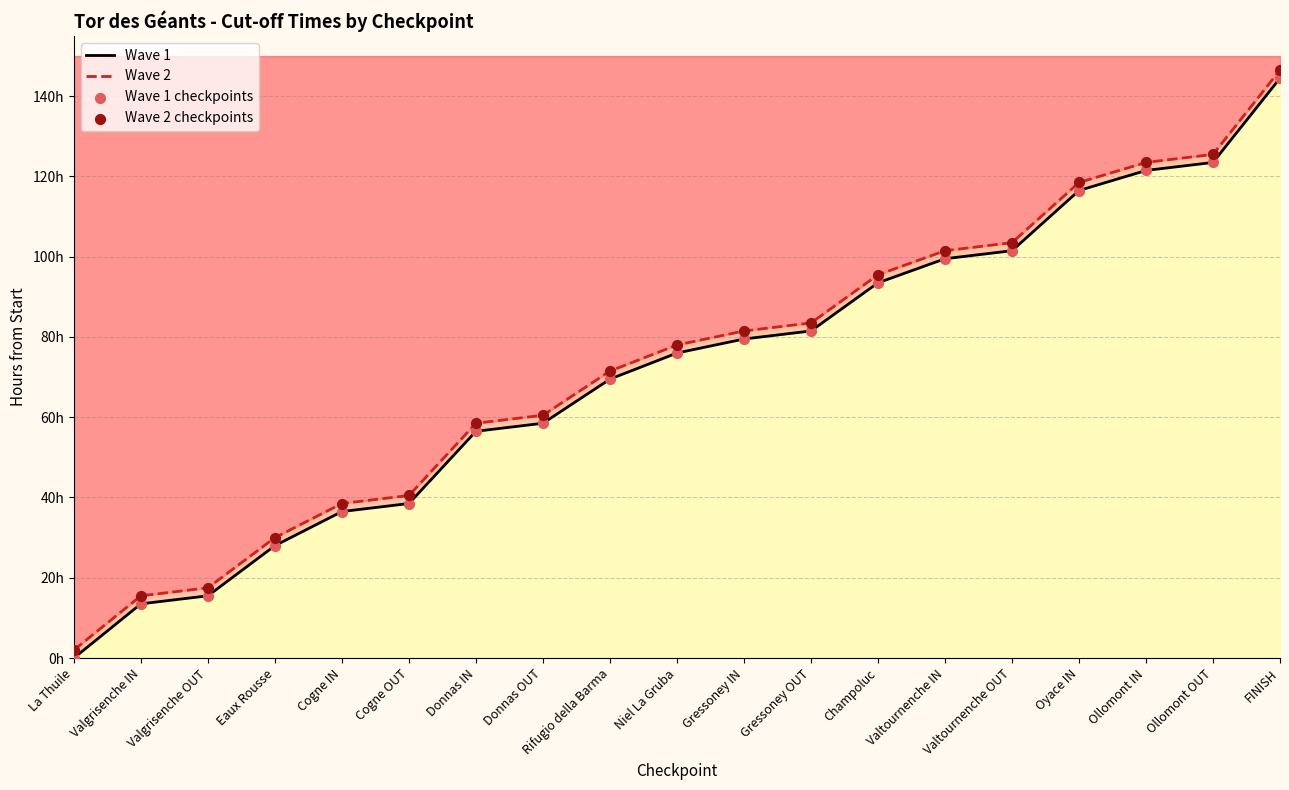

Which series contains the lowest Y value?

Wave 1